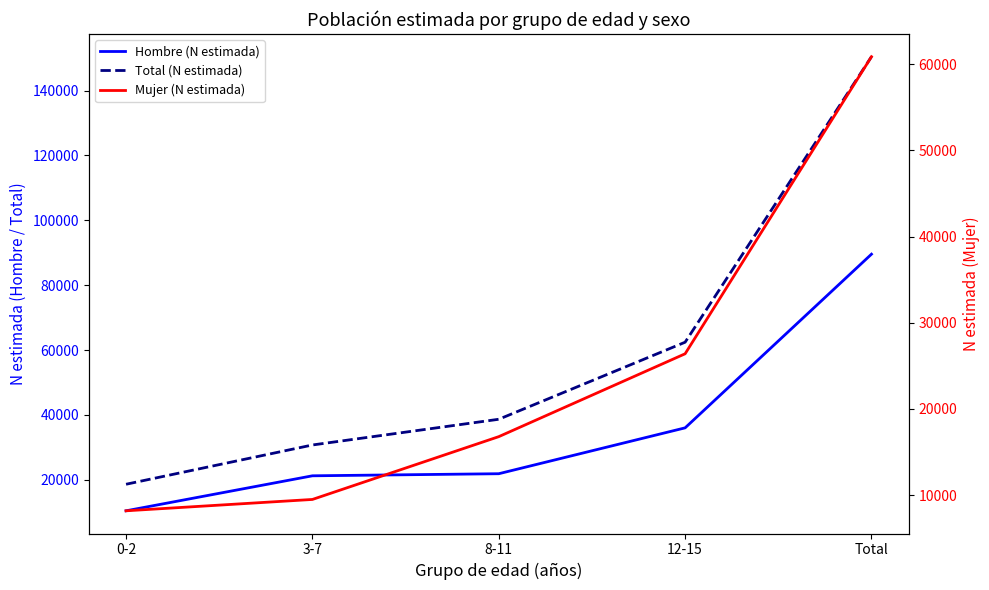

What is the sum of the Total (N estimada) values at Total and 12-15?

212842